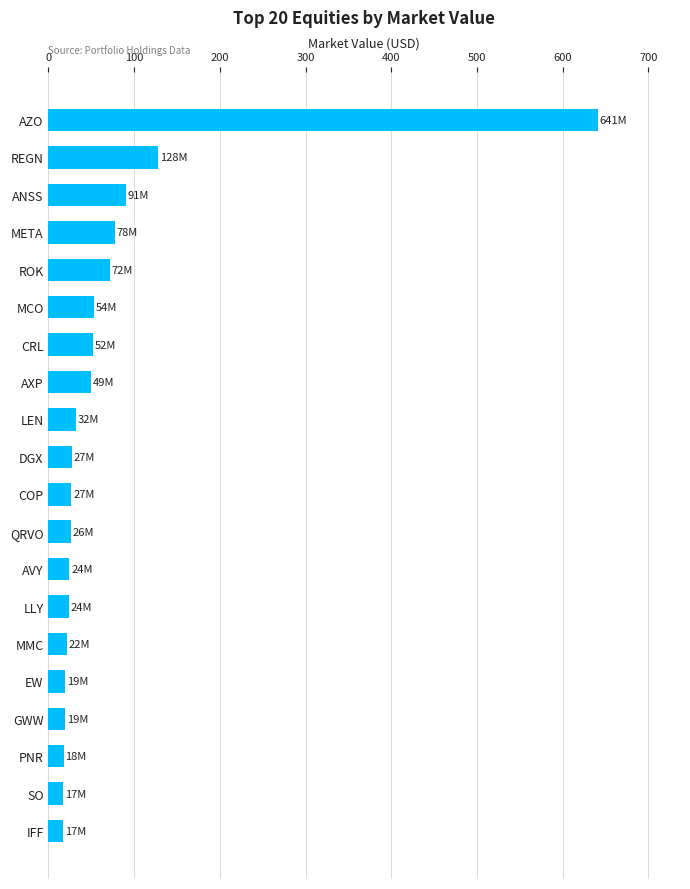

Which category has the highest value across all series?

AZO